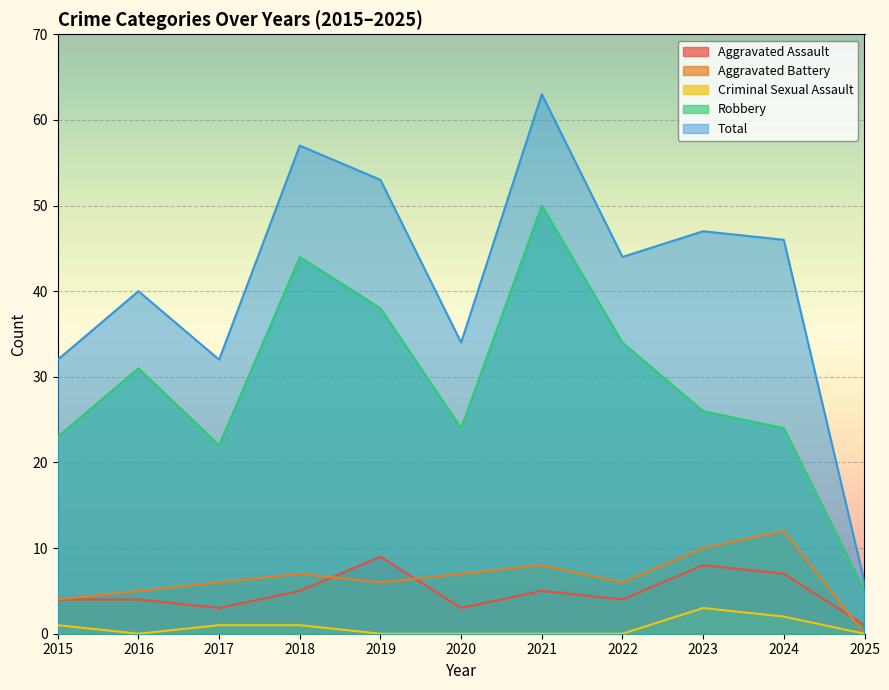

Is it true that Robbery equals 11 at 2015?

False